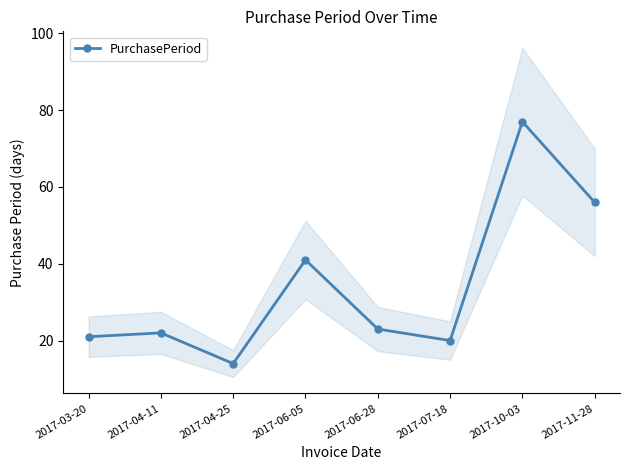

Is it true that the value at 2017-06-28 is 23?

True